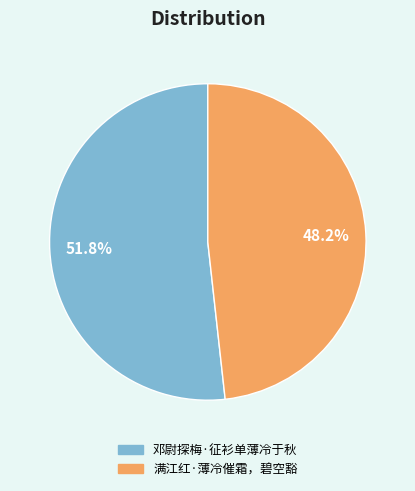

What is the majority slice?

邓尉探梅·征衫单薄冷于秋